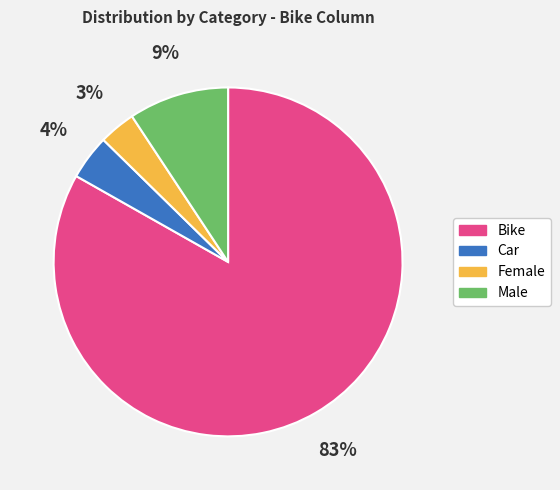

Is Female the majority of the pie?

No